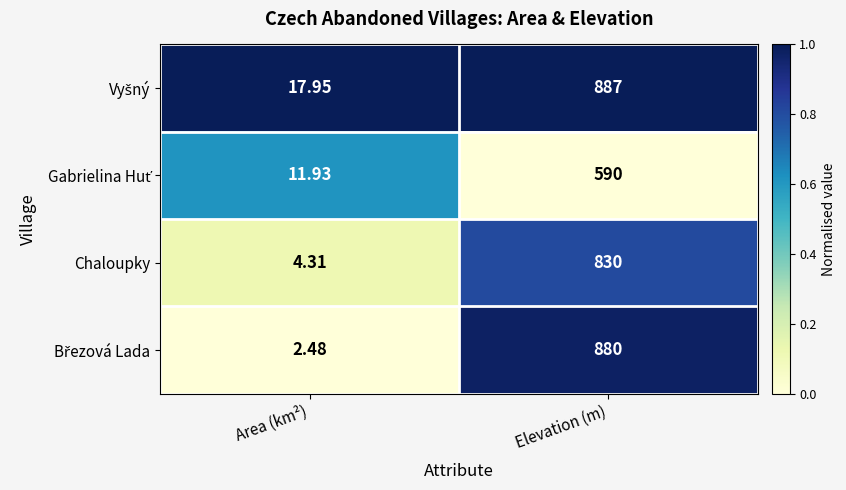

List the labels in order of Chaloupky value, smallest first.

Area (km²), Elevation (m)